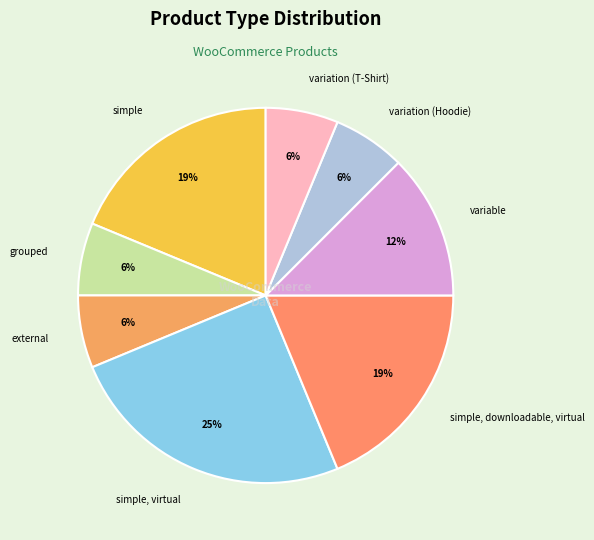

What is the ratio of the value at grouped to the value at variable?

0.5